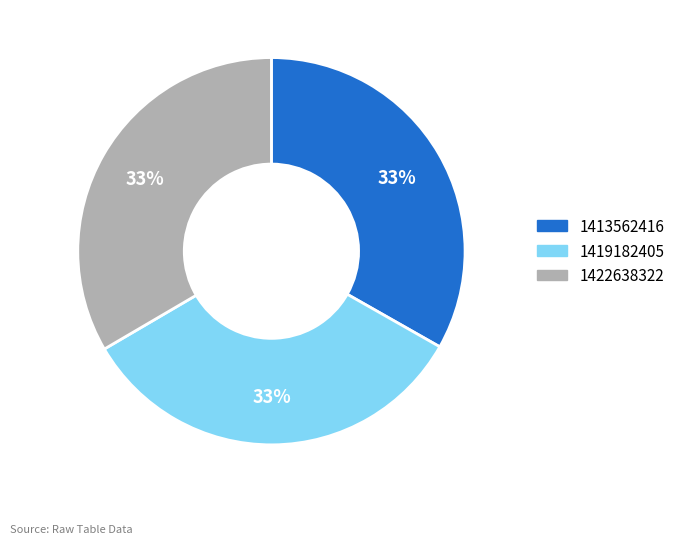

To the nearest percent, what is the combined percentage of 1413562416 and 1419182405?

67%